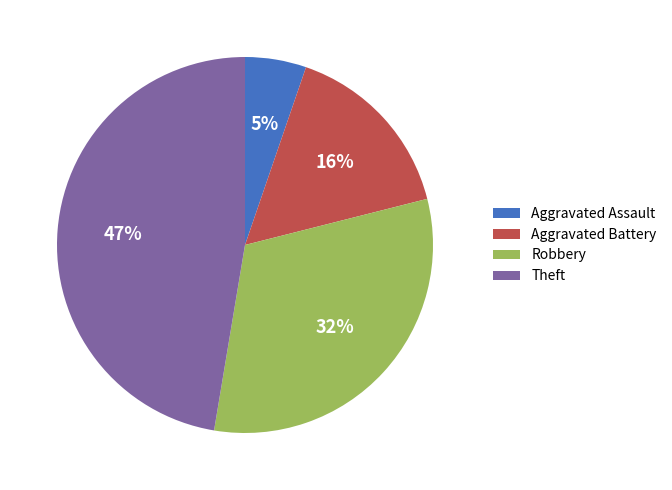

True or false: Aggravated Assault accounts for 1% of the total.

False